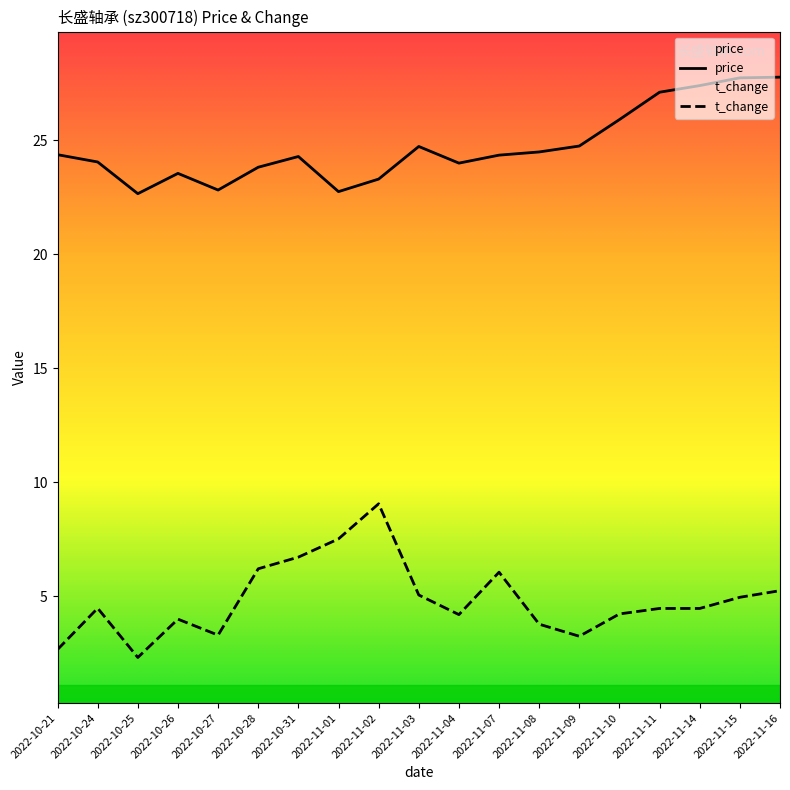

Reading left to right, list all the values displayed in this chart.

price: 24.4	24.1	22.7	23.6	22.8	23.8	24.3	22.8	23.3	24.7	24.0	24.4	24.5	24.8	25.9	27.1	27.4	27.7	27.8
t_change: 2.7	4.5	2.3	4.0	3.3	6.2	6.7	7.5	9.1	5.1	4.2	6.1	3.8	3.2	4.2	4.5	4.5	5.0	5.2